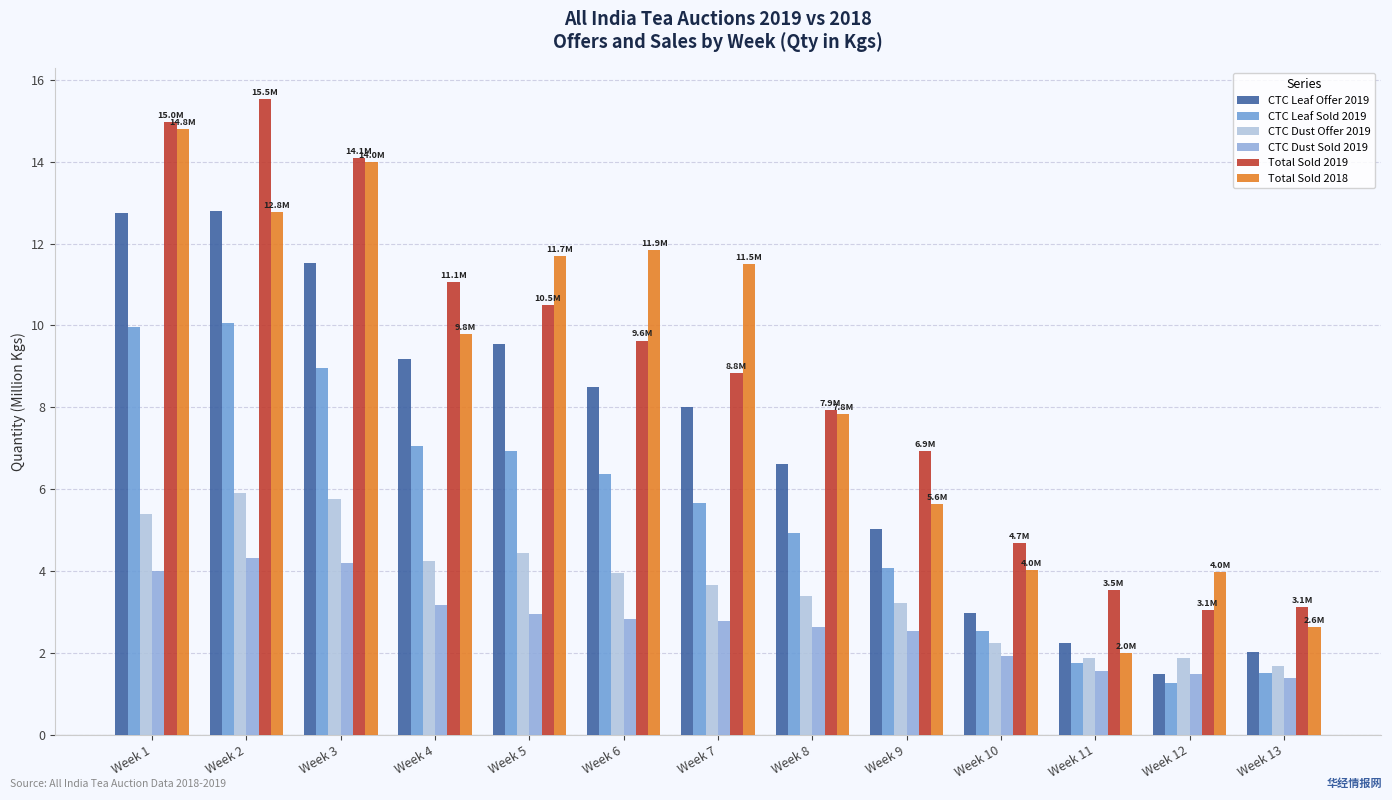

What is the sum of all Total Sold 2018 values?

112.5